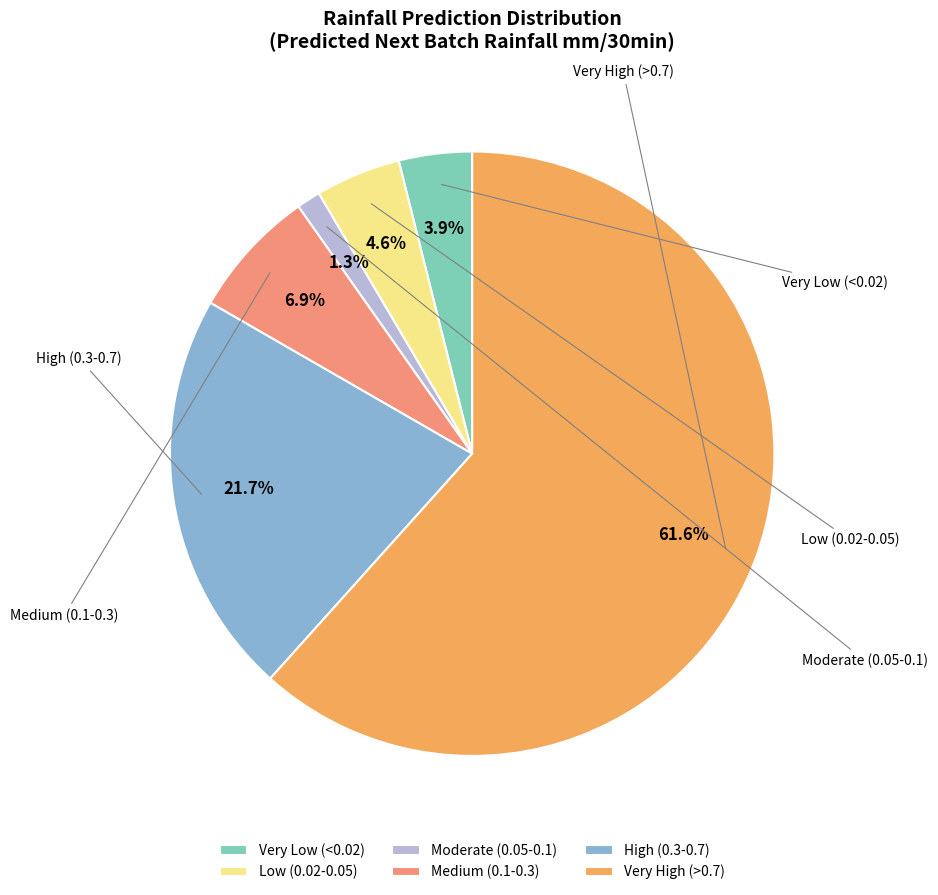

Count the number of slices in the pie.

6